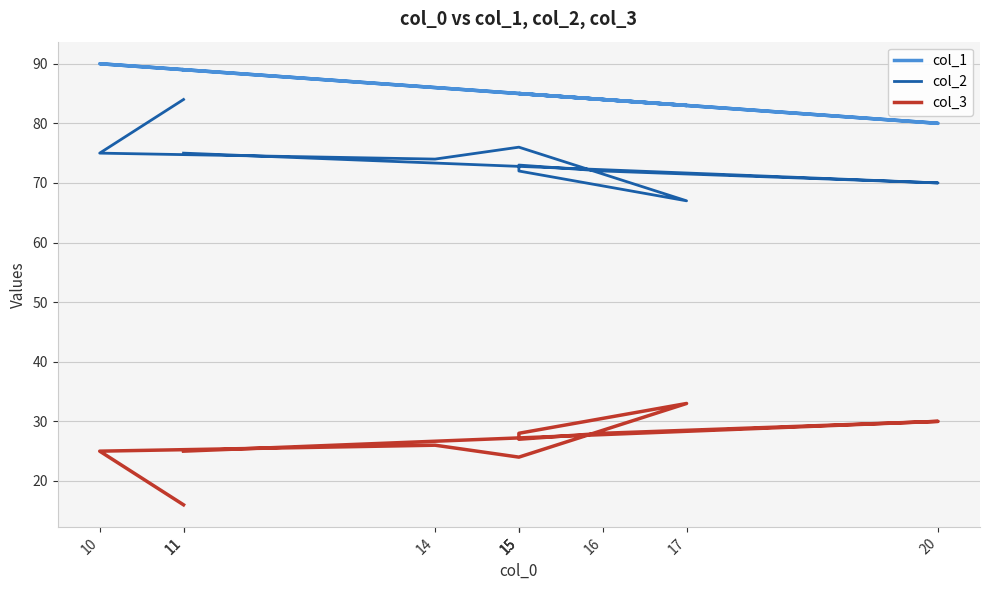

True or false: col_2 and col_3 intersect in this chart.

False